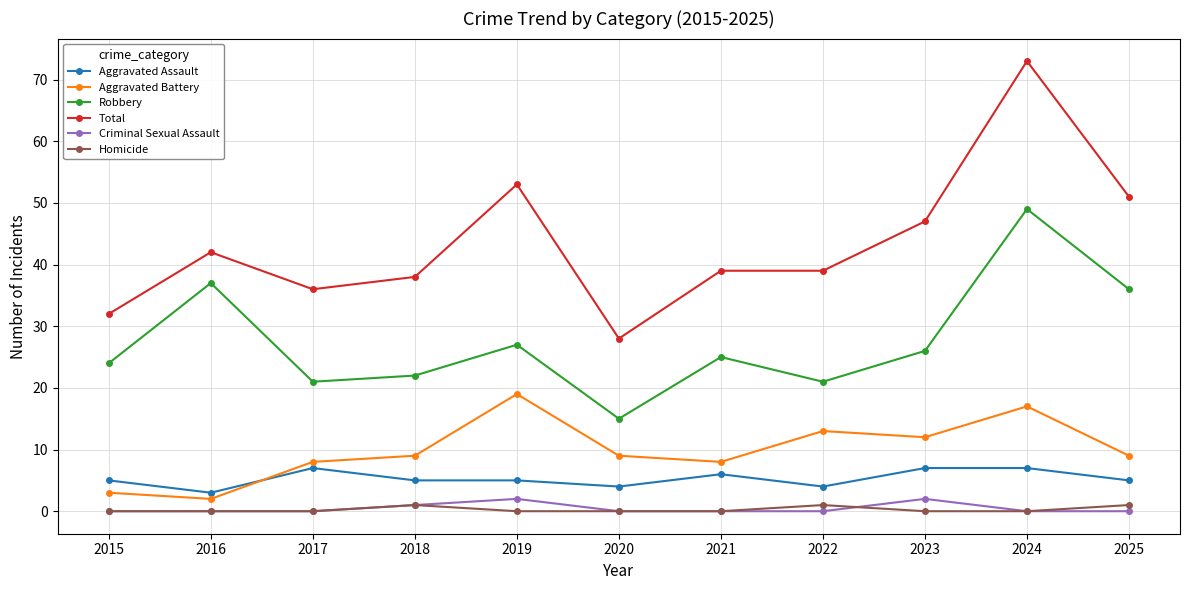

Count the number of categories in the chart.

11